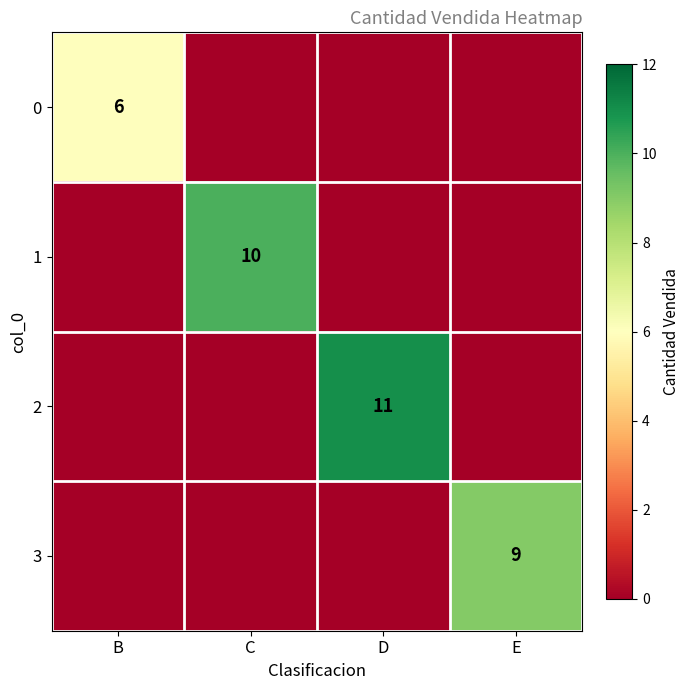

The 3 series shows 15 at E. True or false?

False